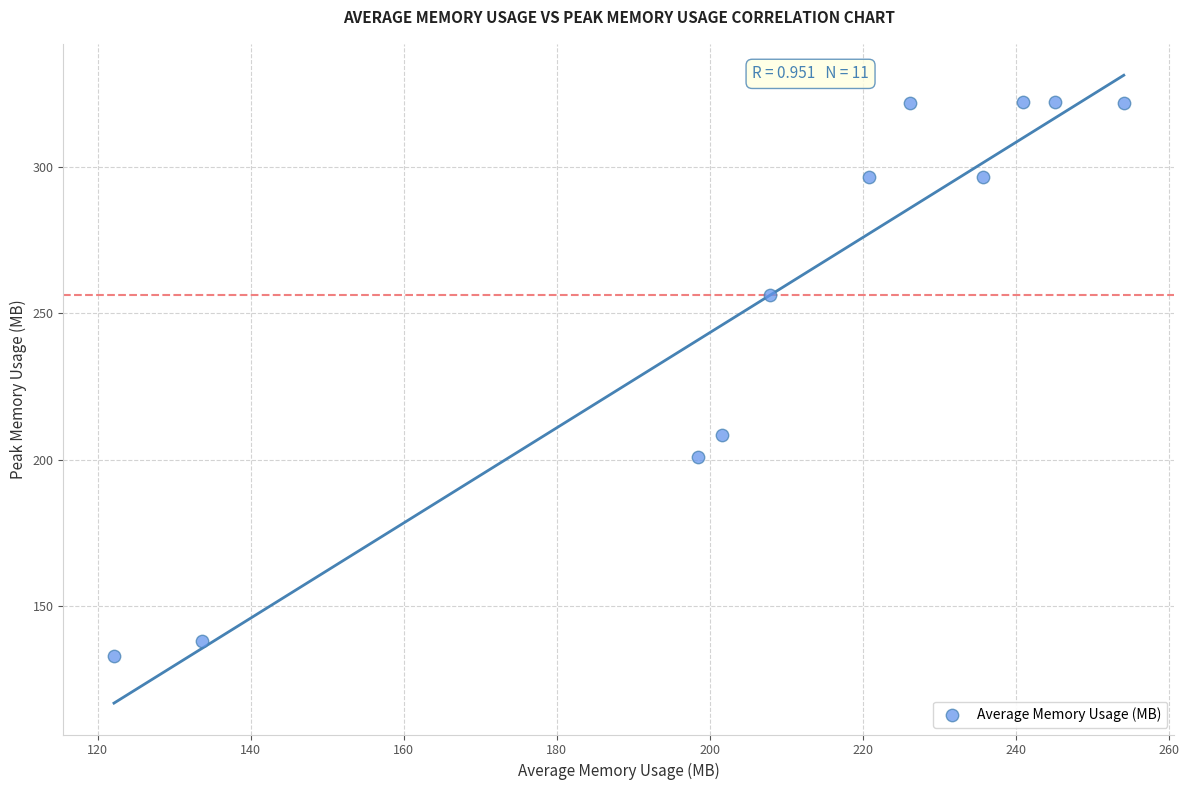

What is the average X value?

207.9